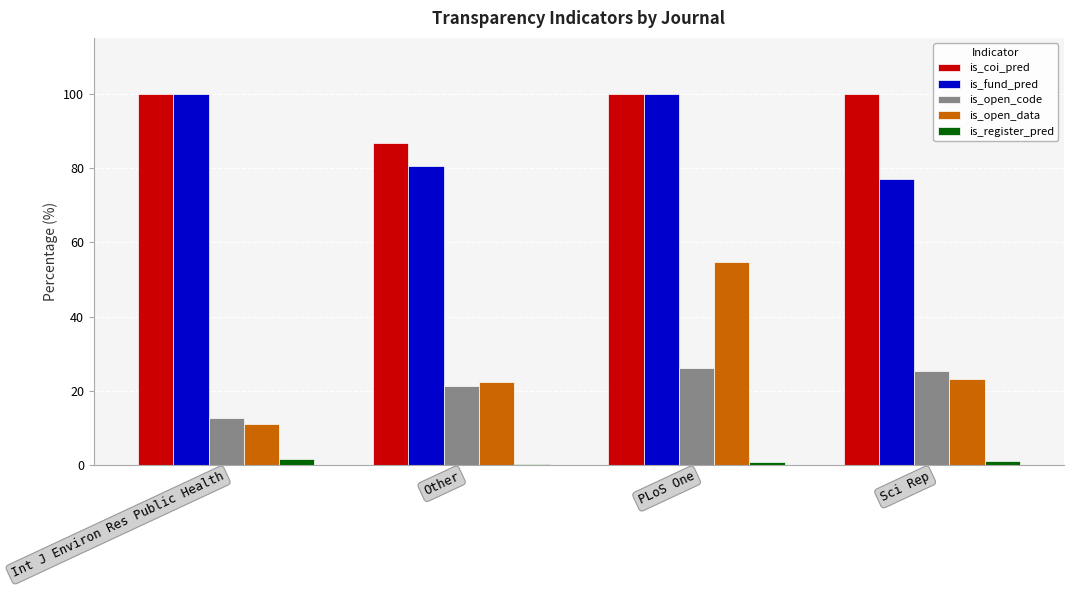

Which series changed the most between Other and Sci Rep?

is_coi_pred